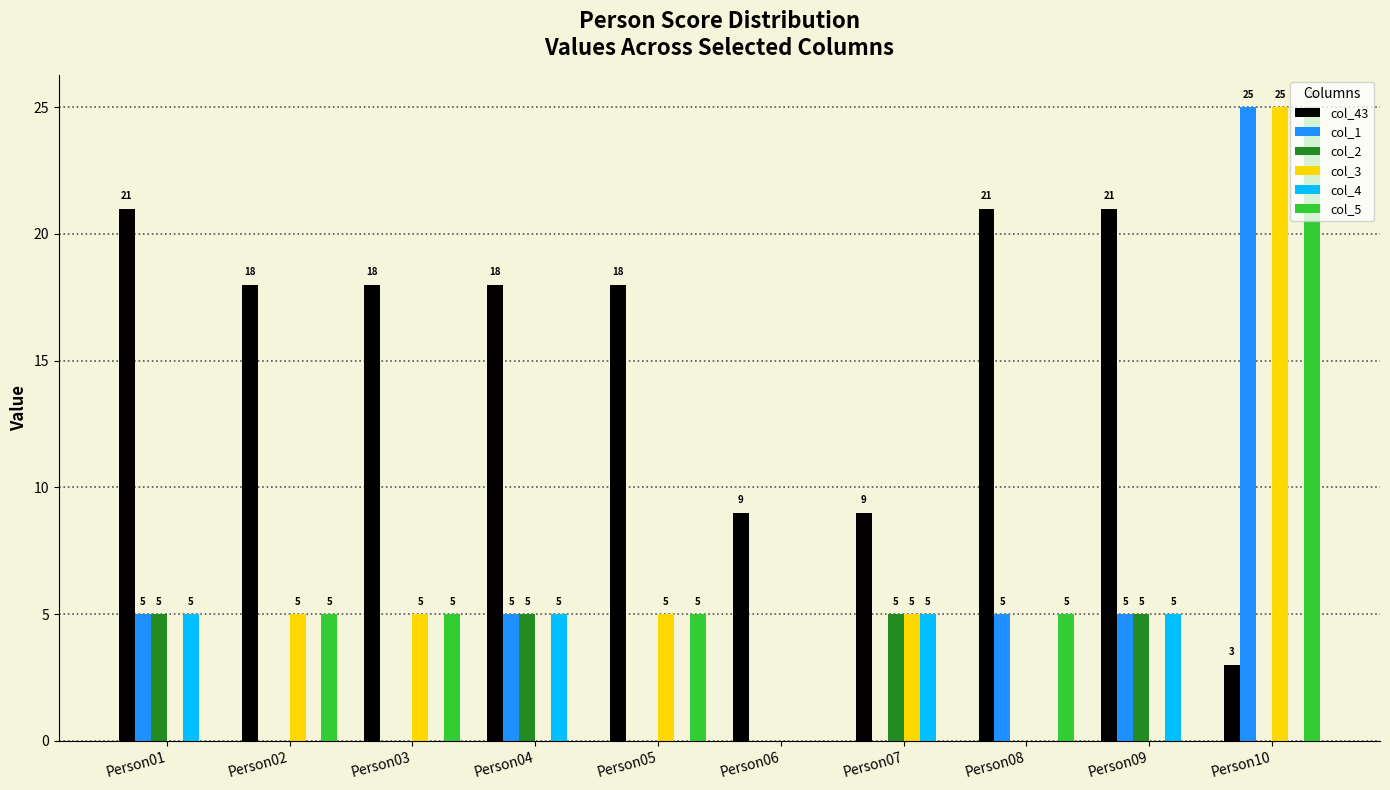

What is the maximum value shown in the chart?

25